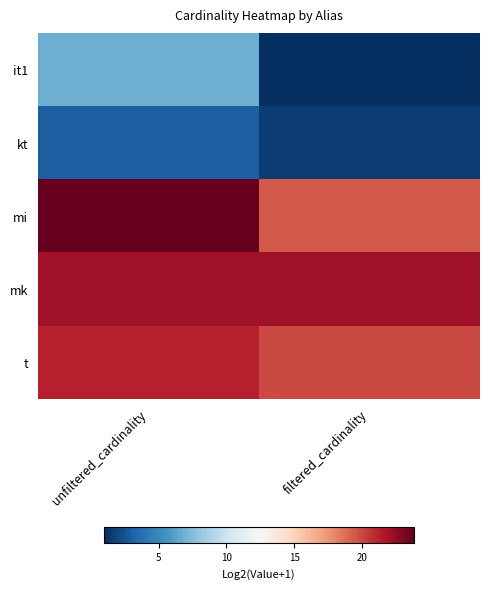

What is the total value across all series at unfiltered_cardinality?

77.0